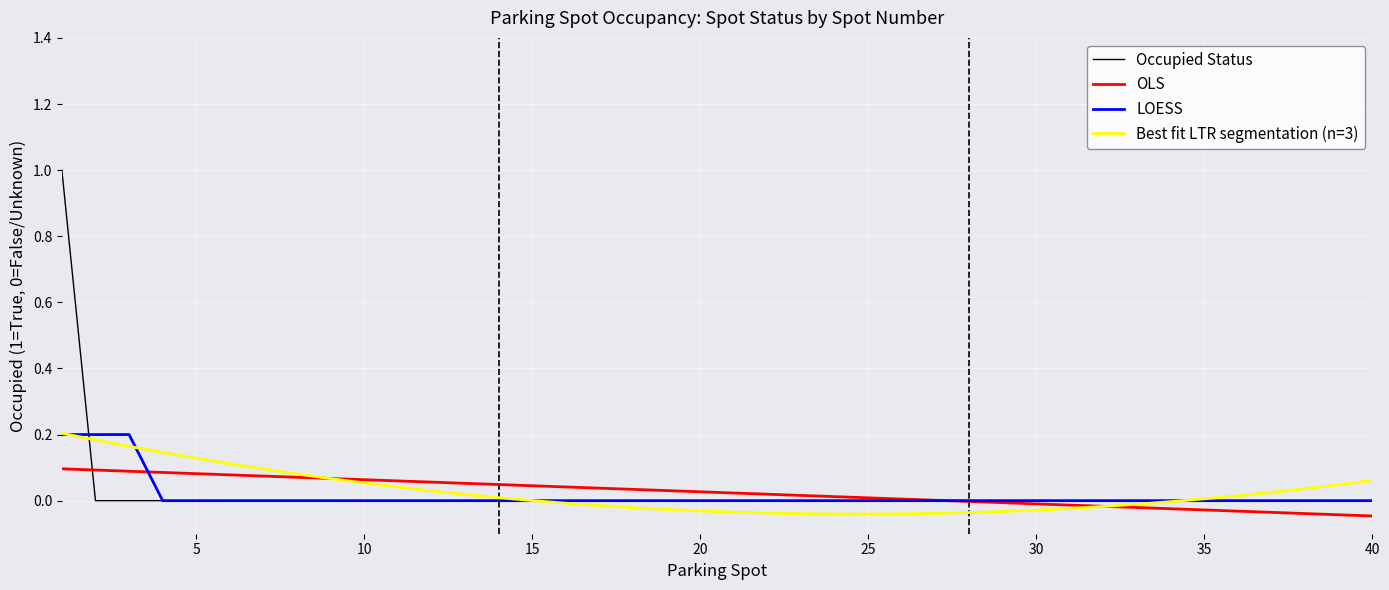

Which series has the widest spread of values?

Occupied Status